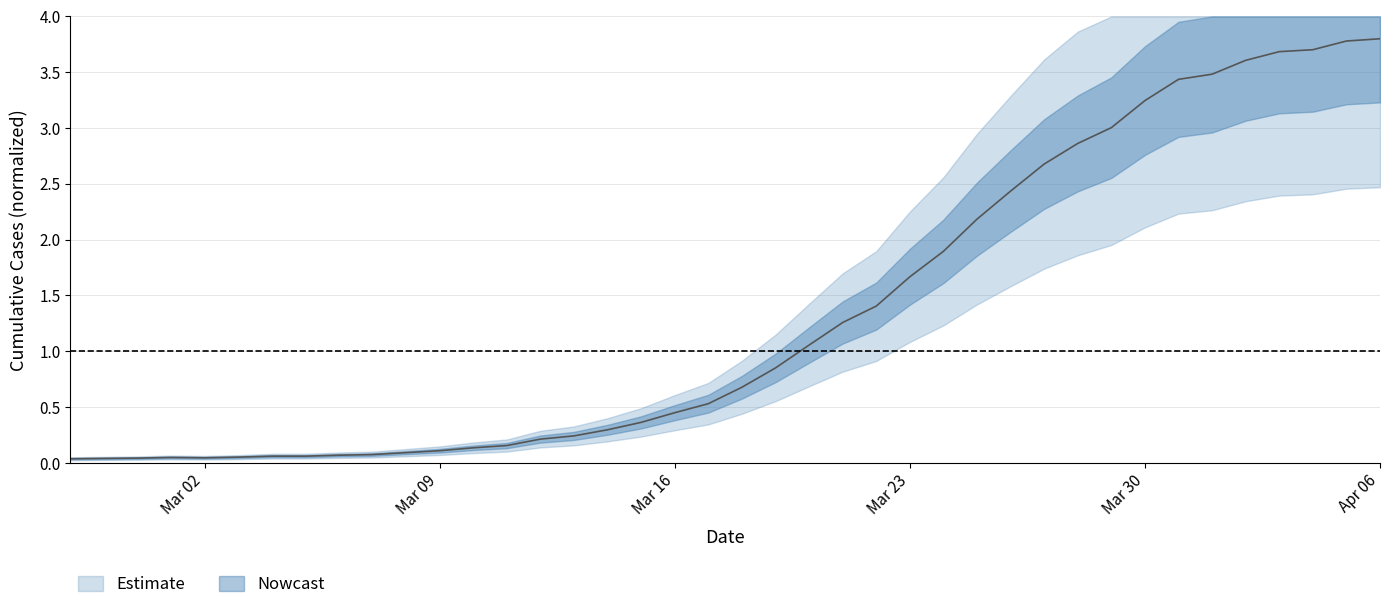

What is the difference between the second highest and second lowest values?

3.7